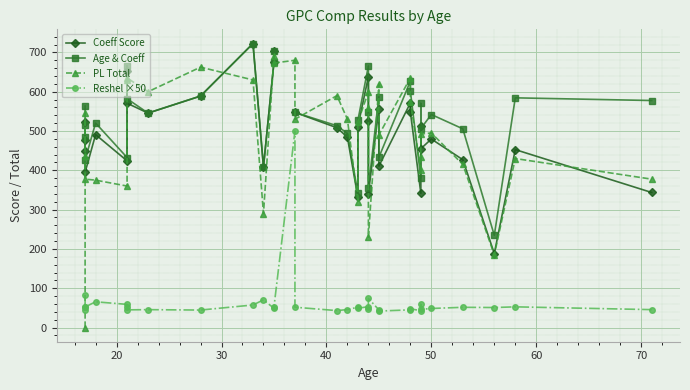

True or false: Reshel ×50 and Age & Coeff cross at least once.

False